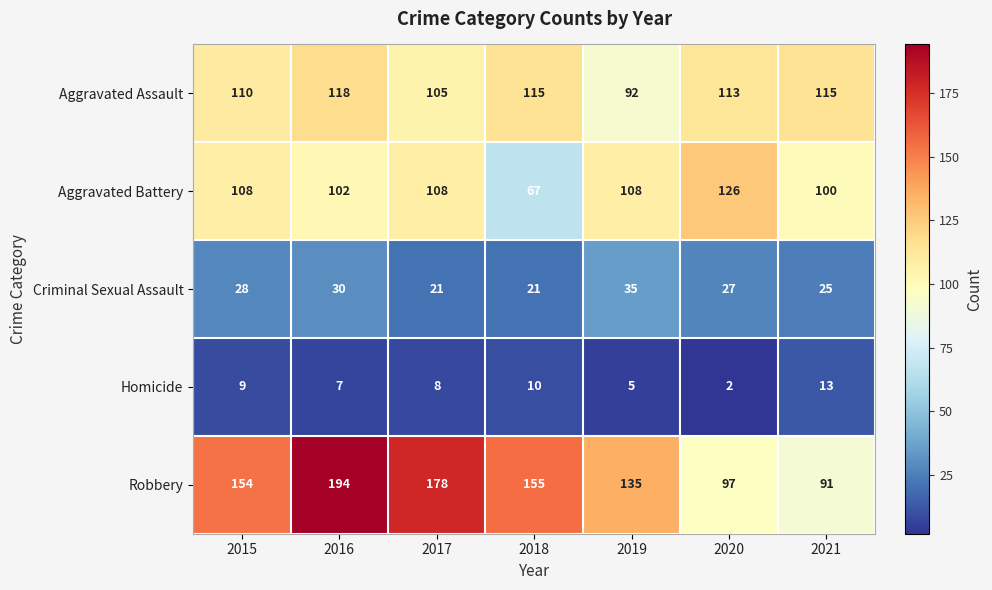

At which category does the chart reach its minimum across all series?

2020